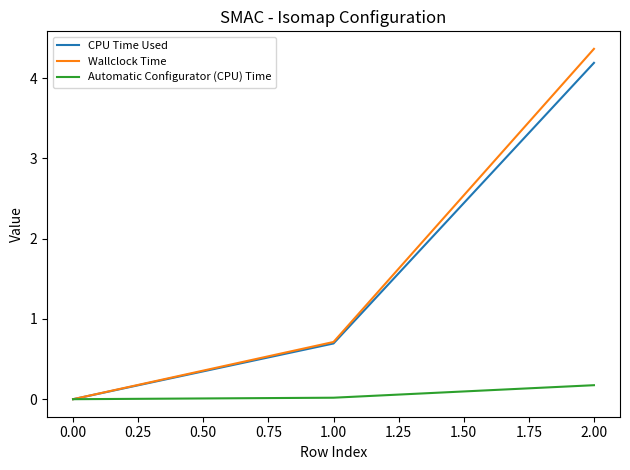

True or false: Wallclock Time has a value of 1.1 at 0.00.

False